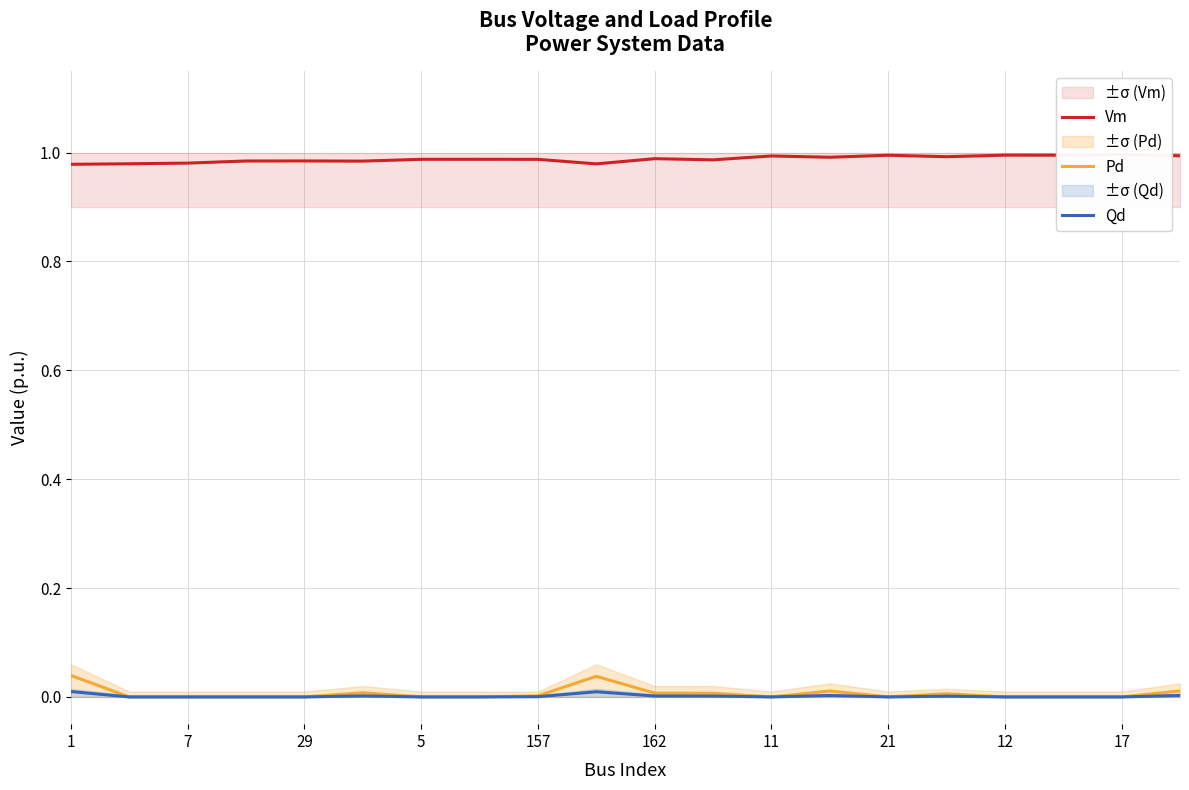

At which category does the chart reach its peak across all series?

17